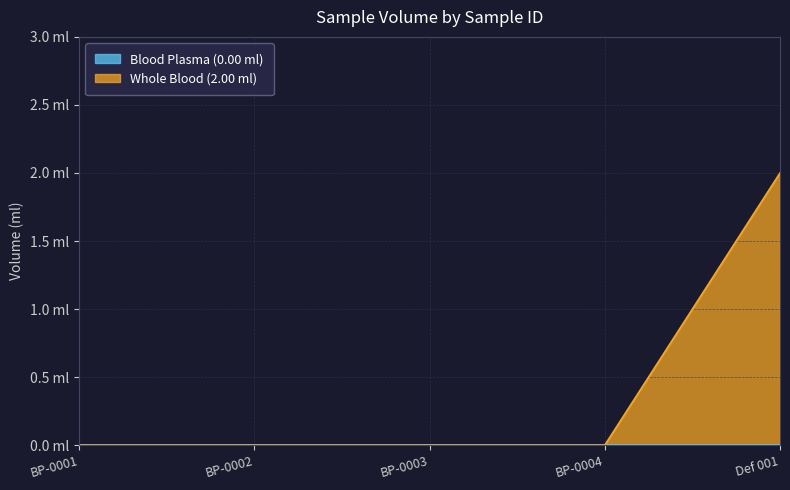

What is the label of the 5th point from the left?

Def 001